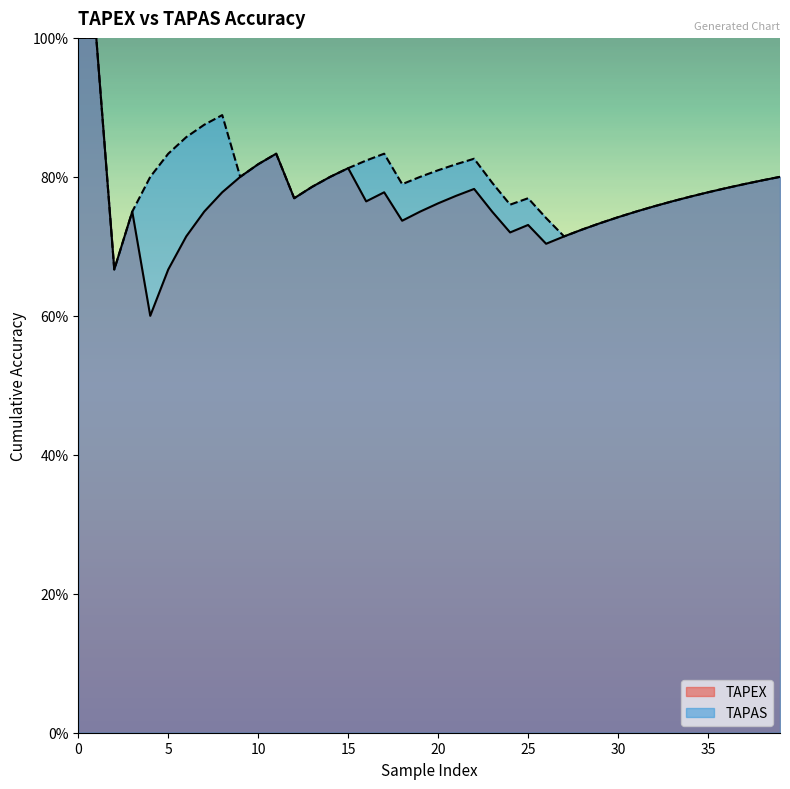

True or false: TAPAS has more than 1 interior local peaks.

True